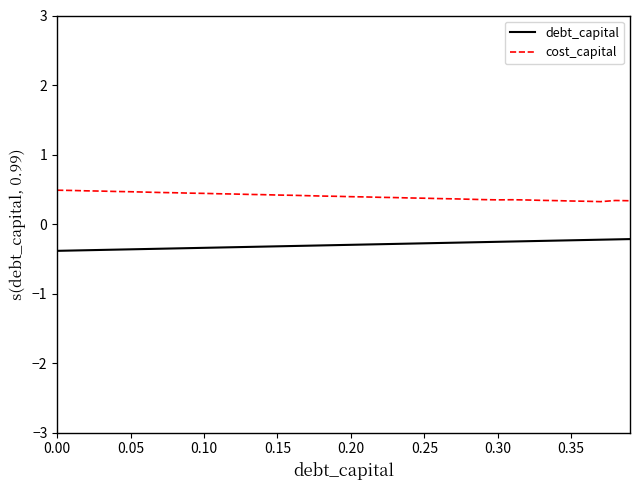

Which series has the largest total across all categories?

cost_capital